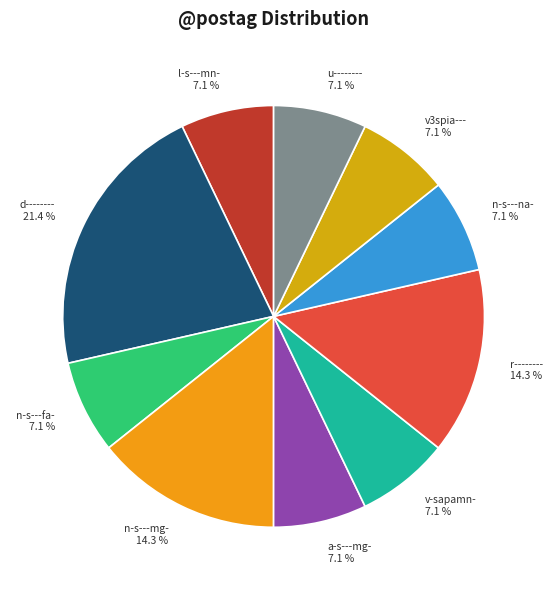

How many segments does this pie chart have?

10